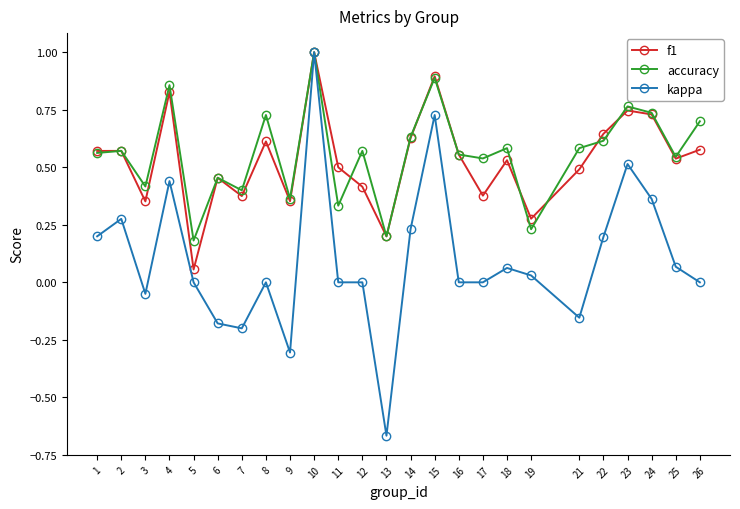

What is the sum of all f1 values?

13.3